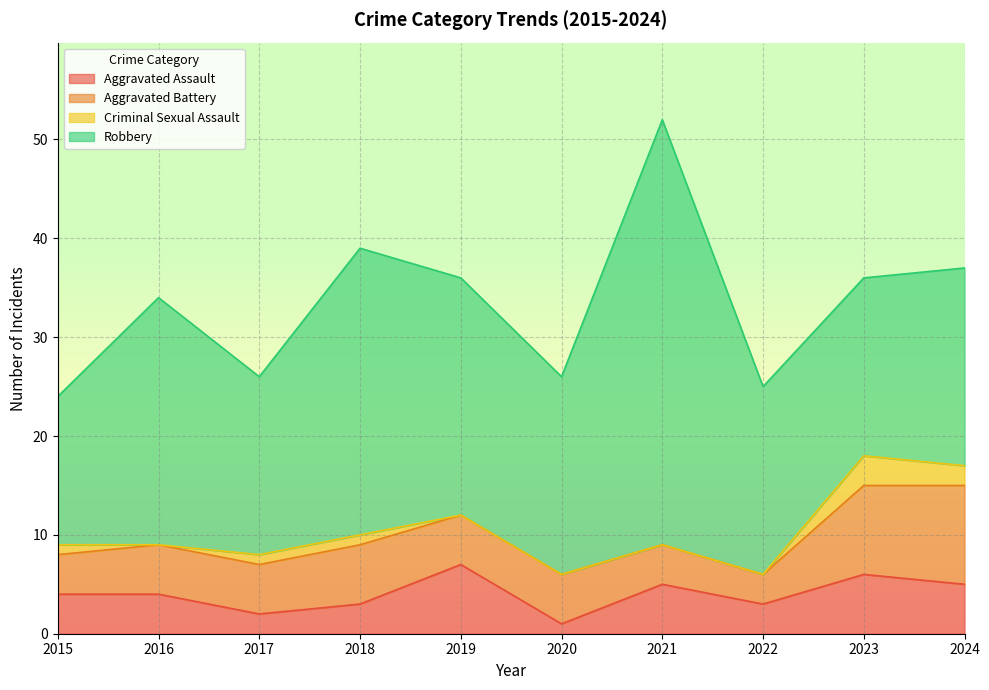

True or false: Total and Aggravated Battery intersect in this chart.

False